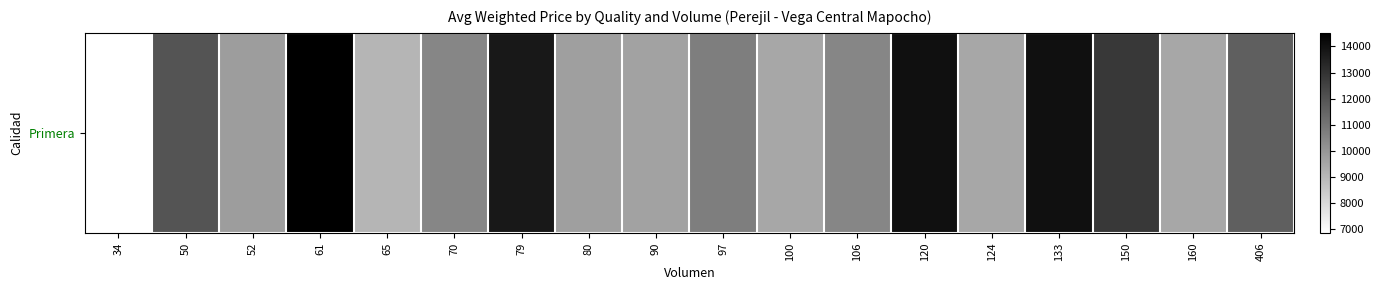

Which category has the highest value across all series?

61